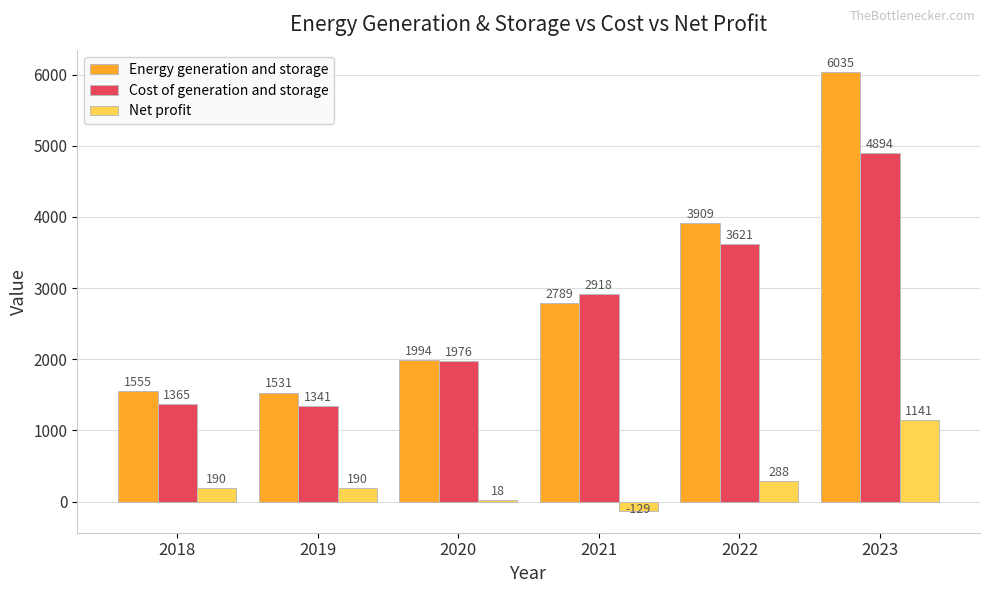

Which category has the highest value in the Energy generation and storage series?

2023